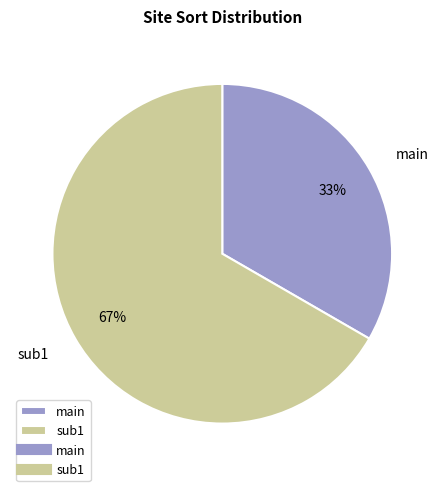

True or false: main accounts for 33% of the total.

True